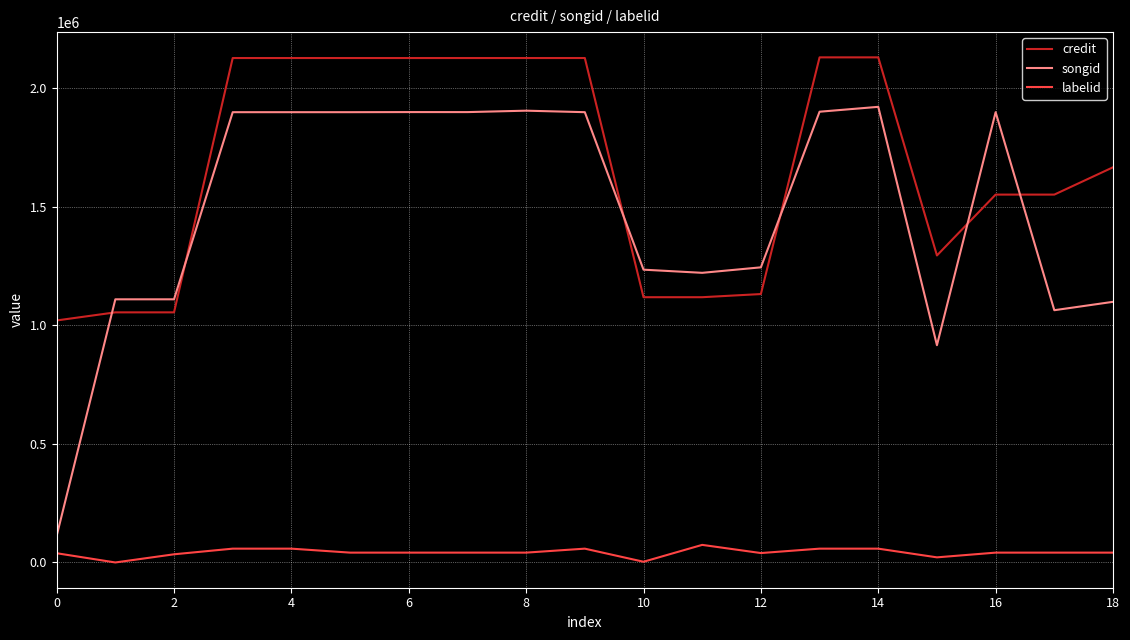

Which series has the largest total across all categories?

credit